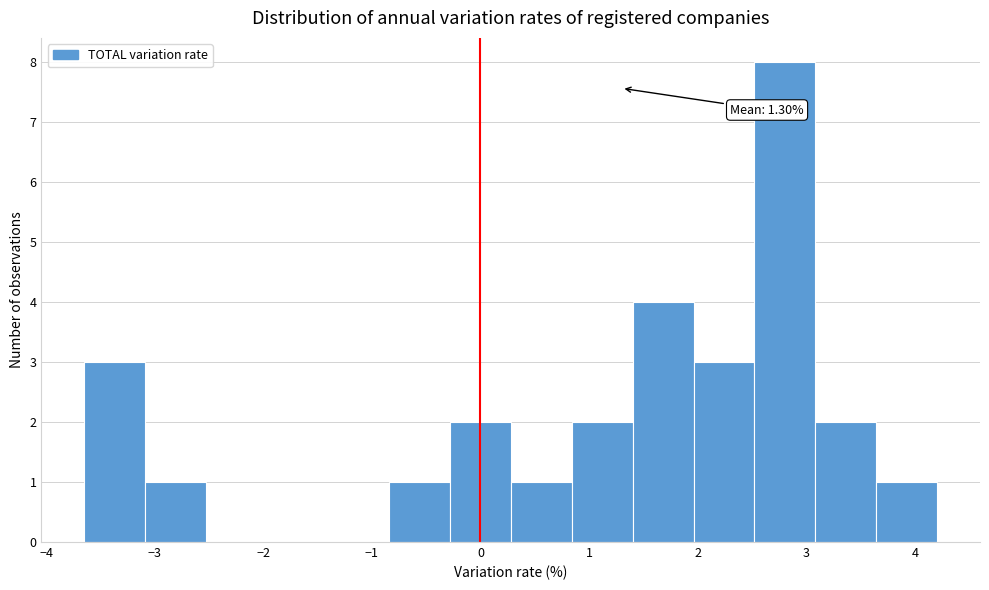

Which range on the x-axis has the tallest bar?

2.5 to 3.1